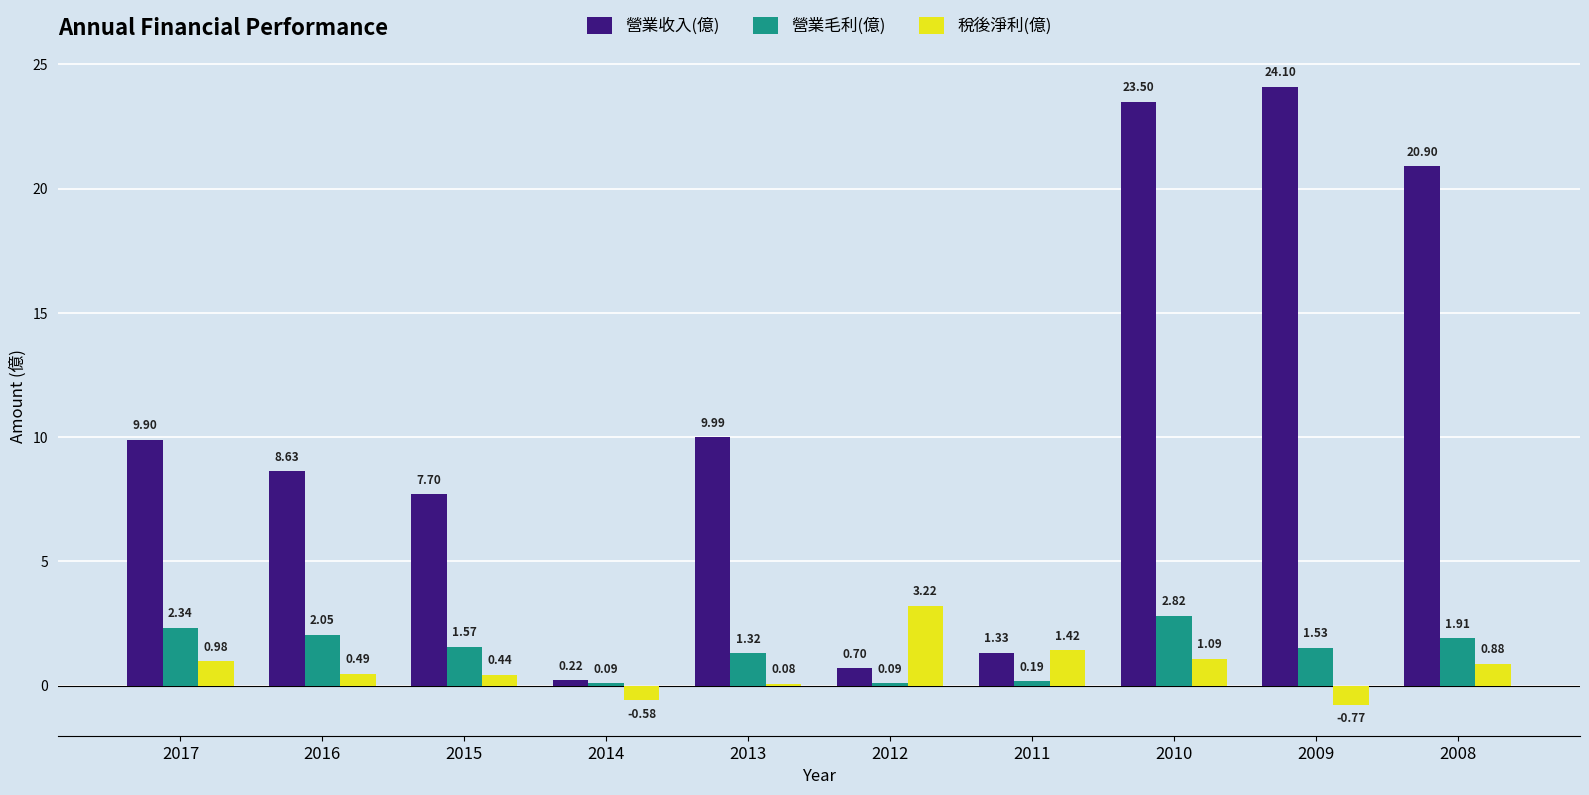

Between 2014 and 2008, which series saw the biggest shift?

營業收入(億)